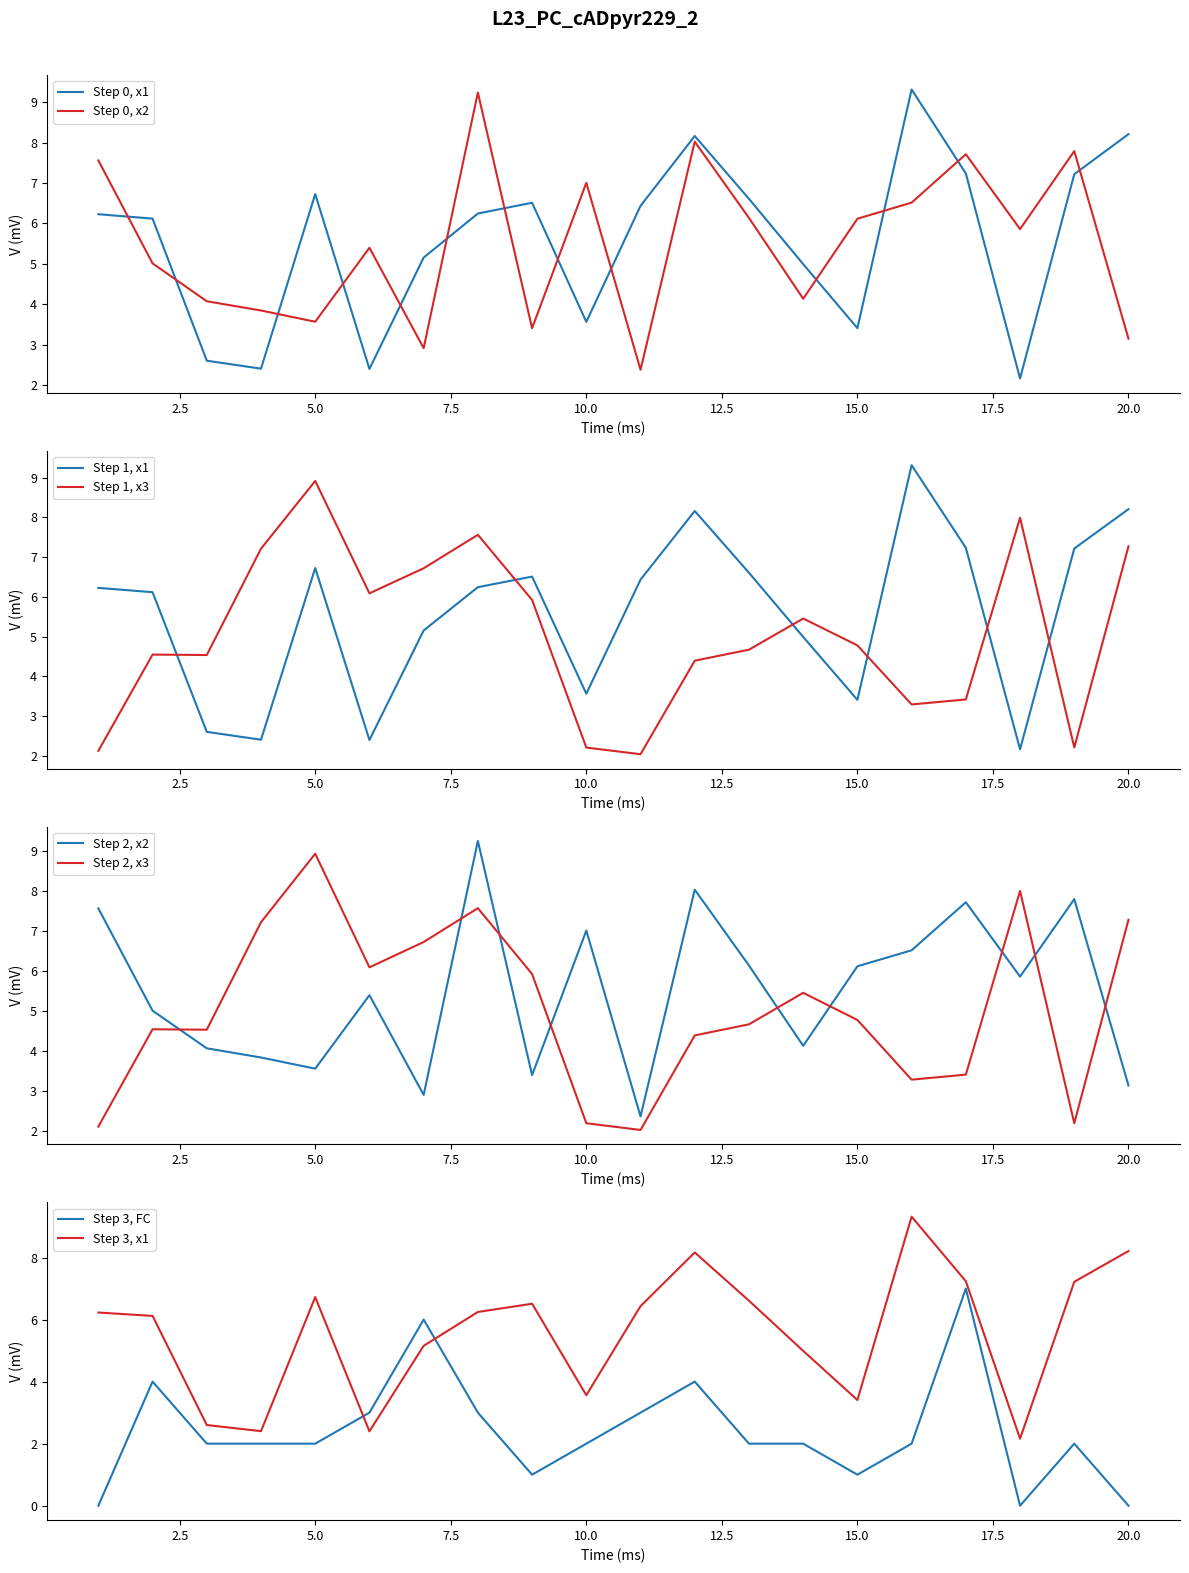

How many data points does each series have?

20